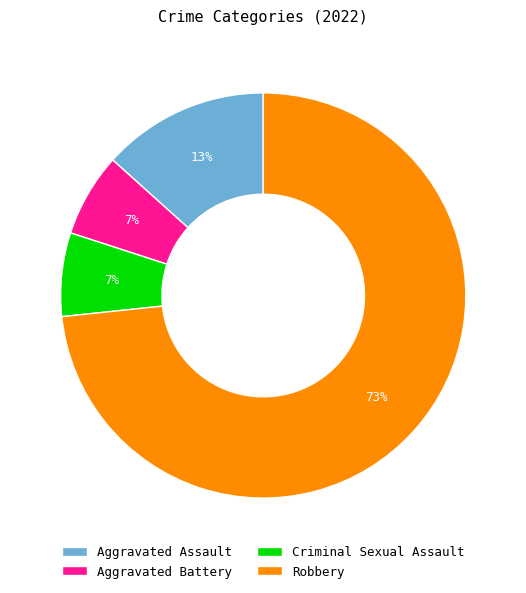

Count the number of slices in the pie.

4